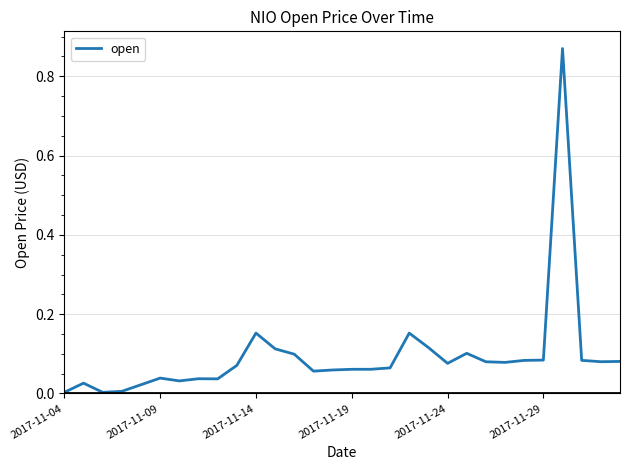

How many lines are shown in the chart?

1